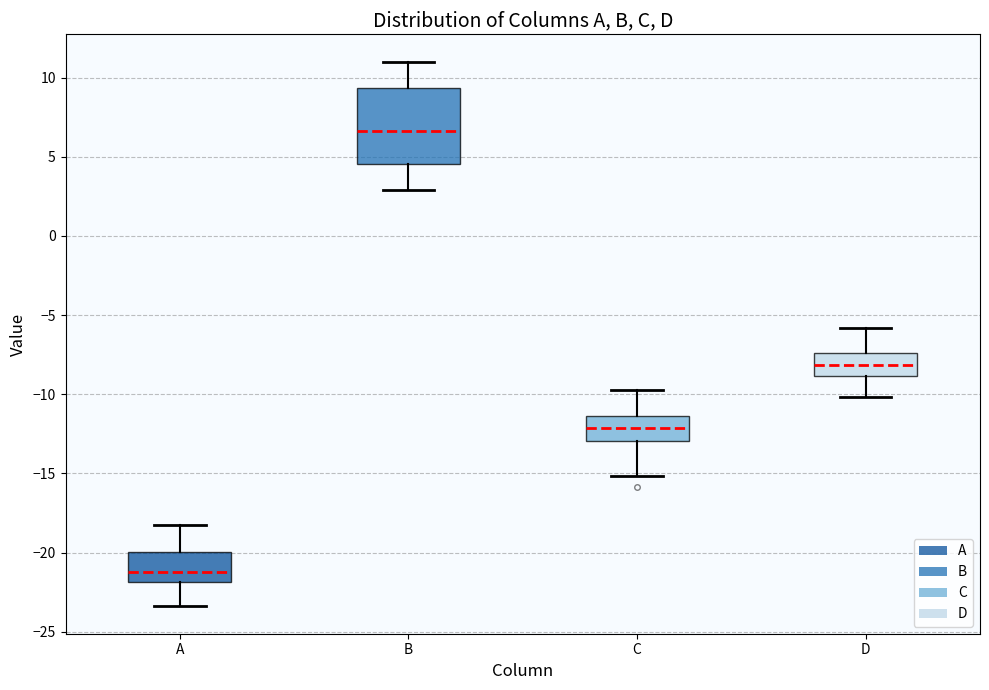

Reading left to right, read every box against the y-axis: the position of its median line, the range the box covers, and the ends of its whiskers. The values are not printed on the chart, so give them approximately, as read against the axis.

A: median -21.0, box -22.0 to -20.0, whiskers -23.5 to -18.0
B: median 6.5, box 4.5 to 9.5, whiskers 3.0 to 11.0
C: median -12.0, box -13.0 to -11.5, whiskers -15.0 to -10.0
D: median -8.0, box -9.0 to -7.5, whiskers -10.0 to -6.0